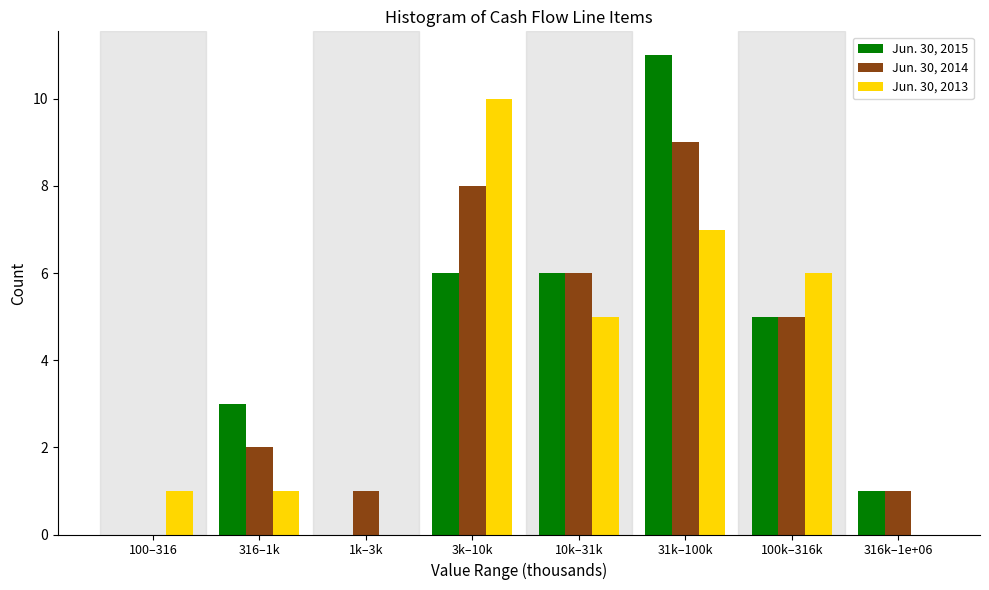

Reading left to right, list all the values displayed in this chart.

Jun. 30, 2015: 100–316=0	316–1k=3	1k–3k=0	3k–10k=6	10k–31k=6	31k–100k=11	100k–316k=5	316k–1e+06=1
Jun. 30, 2014: 100–316=0	316–1k=2	1k–3k=1	3k–10k=8	10k–31k=6	31k–100k=9	100k–316k=5	316k–1e+06=1
Jun. 30, 2013: 100–316=1	316–1k=1	1k–3k=0	3k–10k=10	10k–31k=5	31k–100k=7	100k–316k=6	316k–1e+06=0